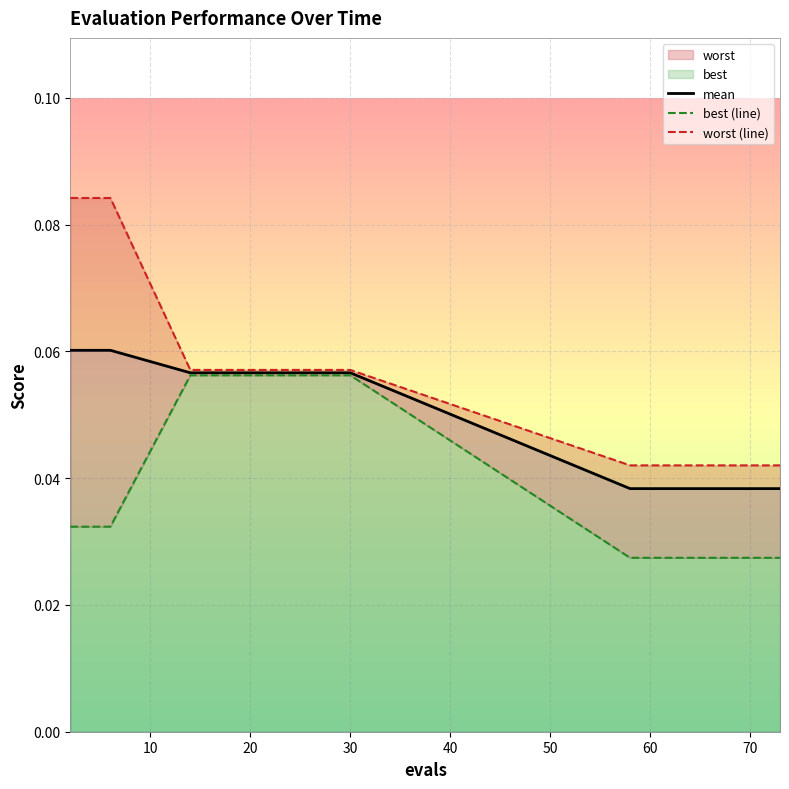

True or false: worst (line) has more than 2 interior local peaks.

False